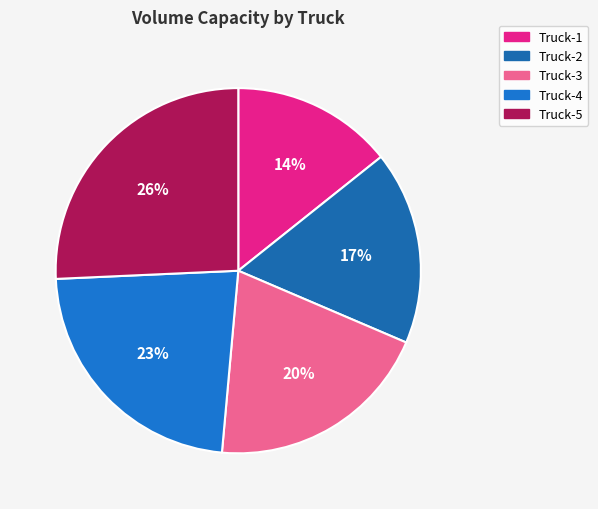

Is Truck-3 the majority of the pie?

No